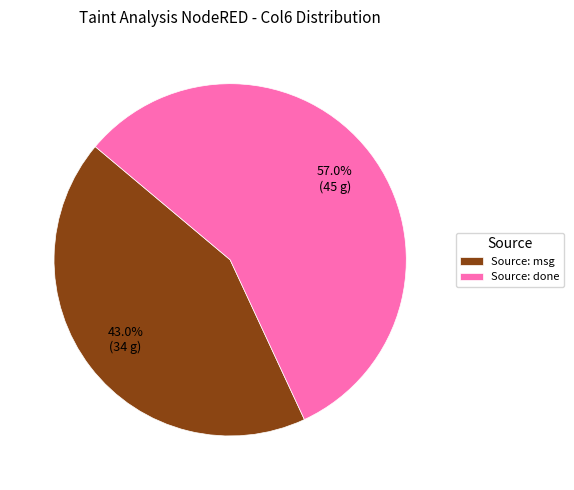

Which slice is the largest?

Source: done